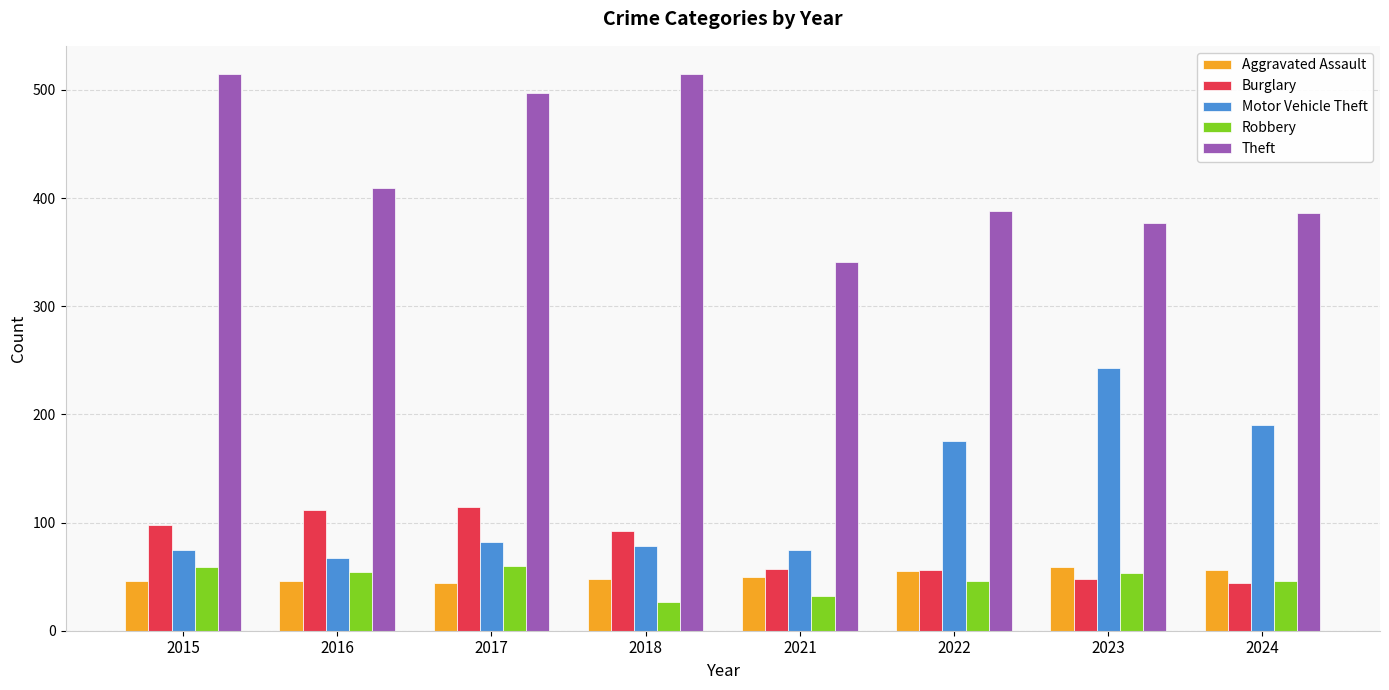

True or false: Burglary has a value of 112 at 2016.

True